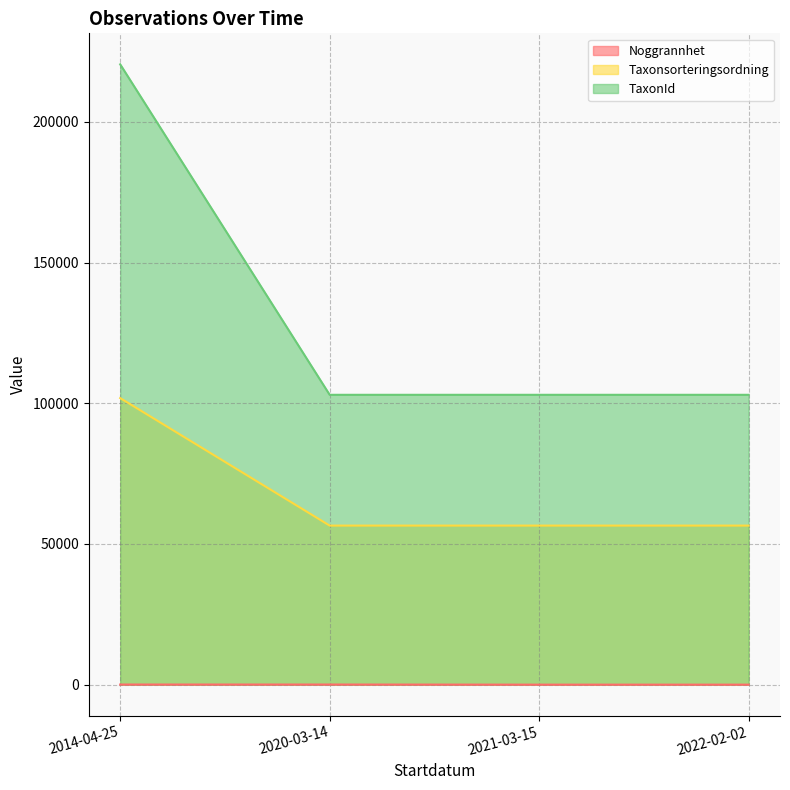

Count the number of categories in the chart.

4